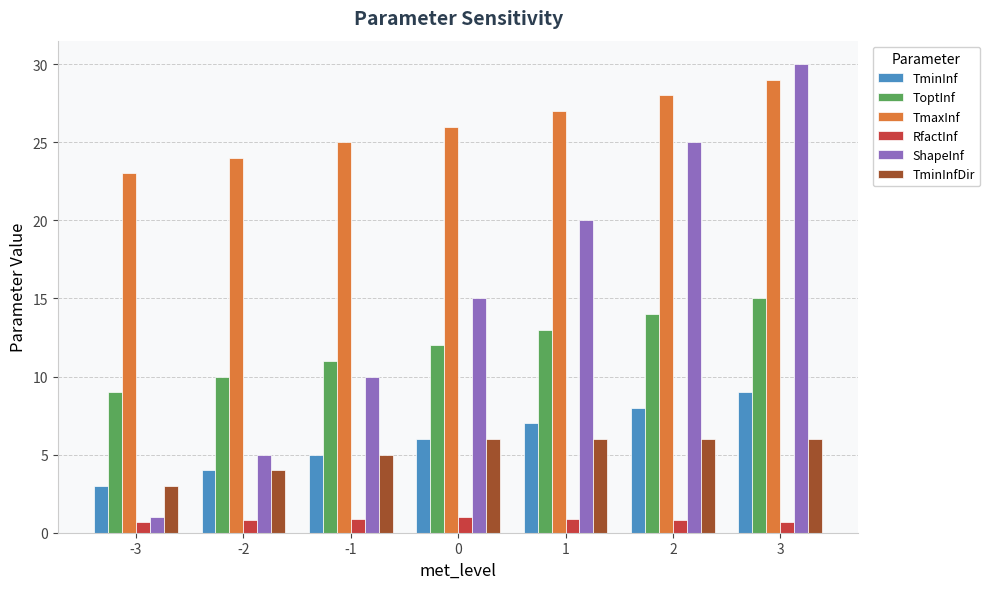

At which category does the chart reach its peak across all series?

3